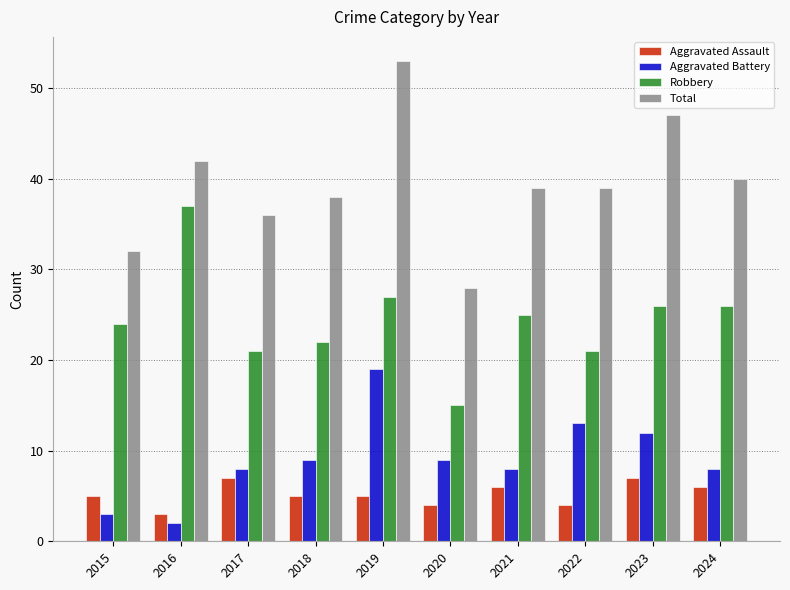

What is the difference between the highest and lowest values at 2022?

35